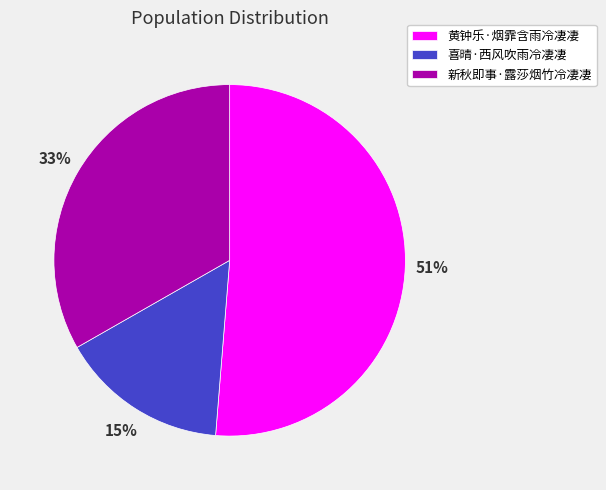

Is the sum of 黄钟乐·烟霏含雨冷凄凄 and 新秋即事·露莎烟竹冷凄凄 greater than half?

Yes